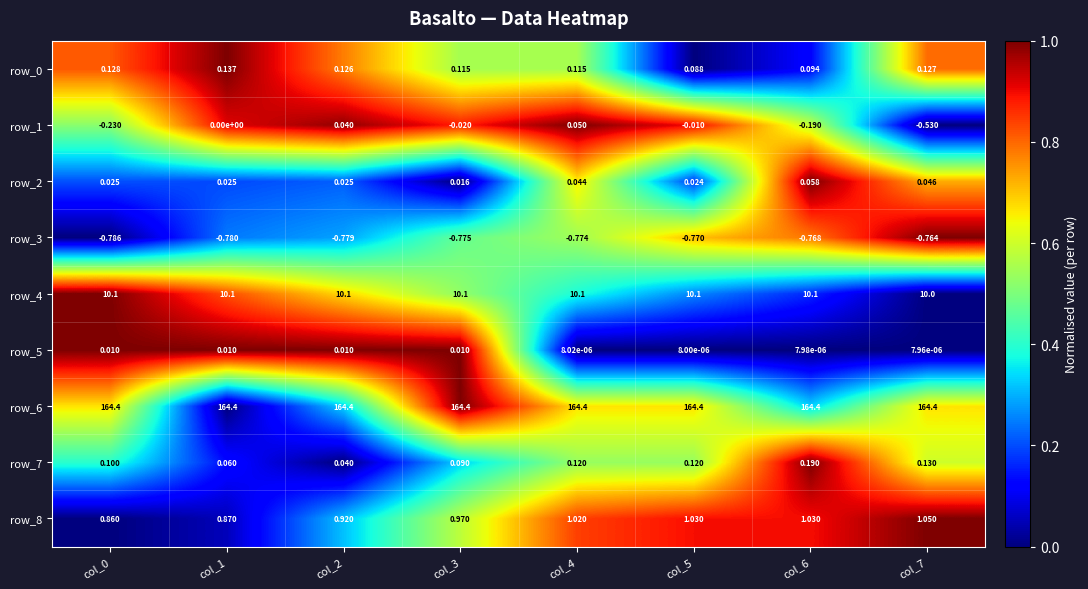

At how many categories does at least one series exceed 0?

8